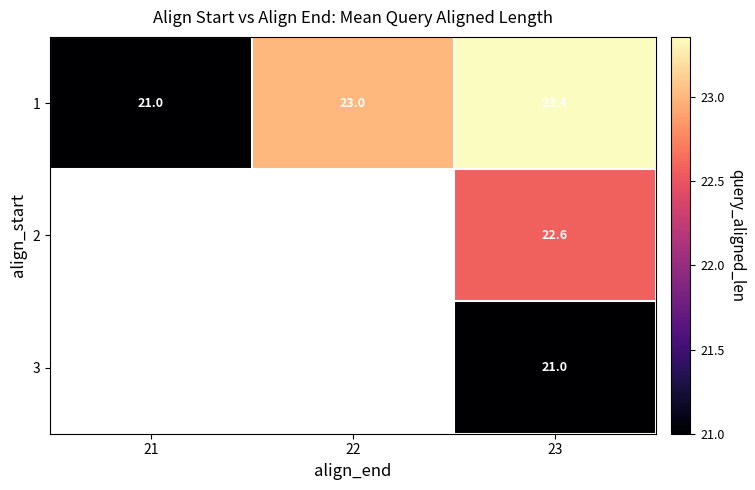

The value of 1 at 21 is 21.0. True or false?

True